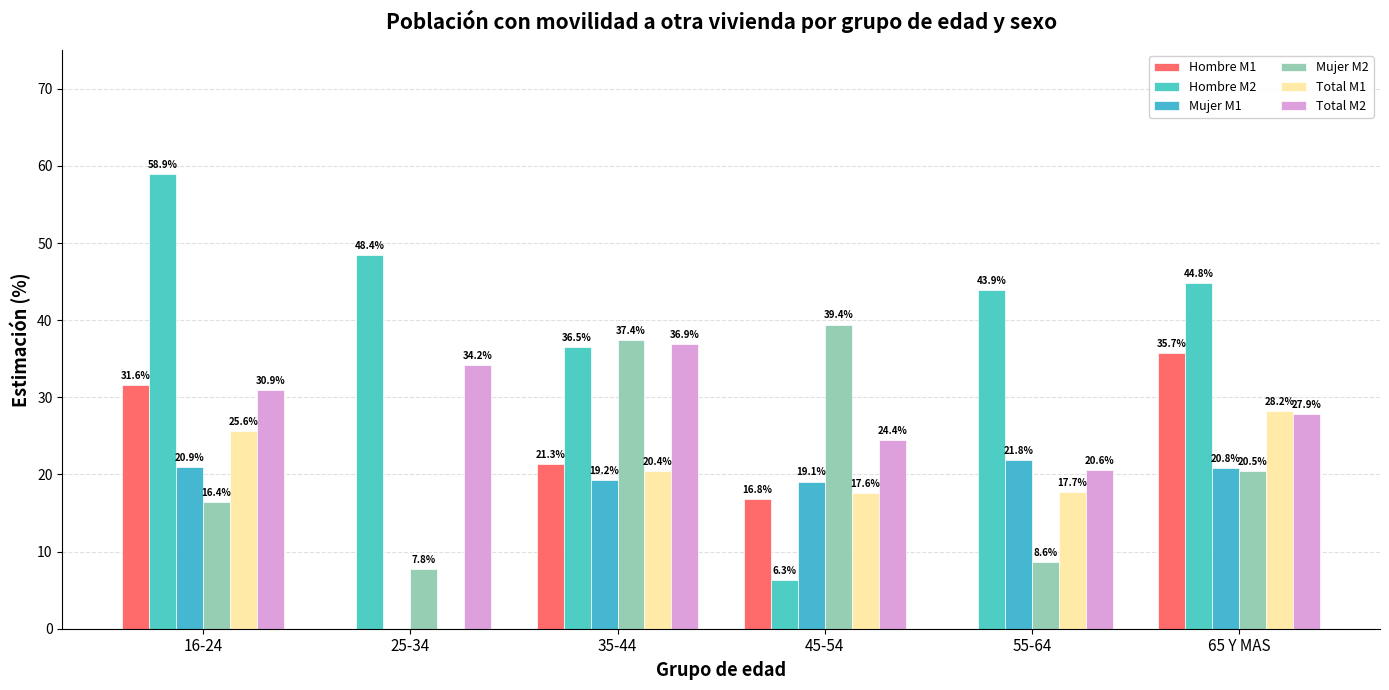

Which label corresponds to the largest value in the chart?

16-24